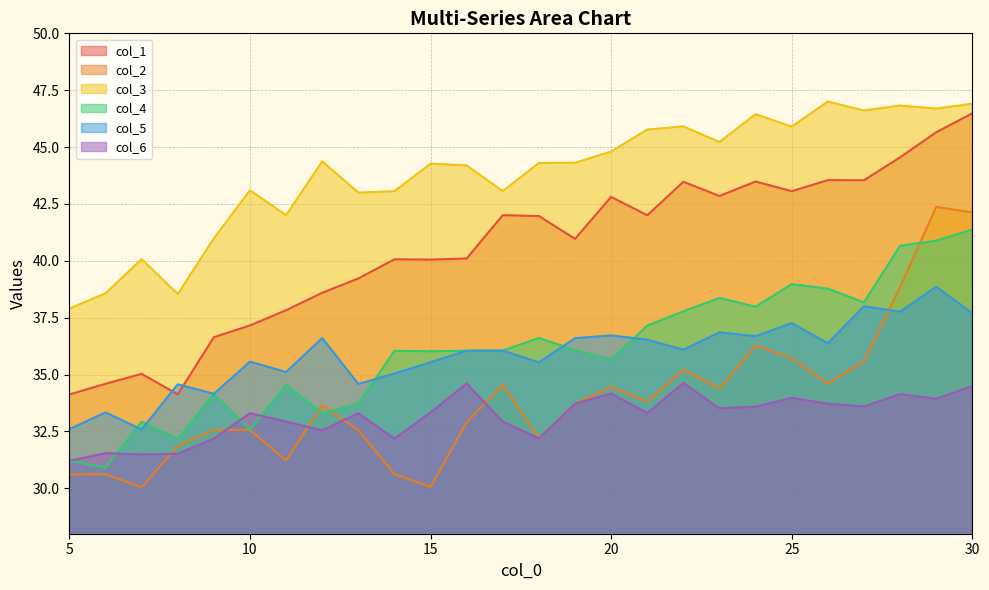

Which has a higher value, 7 or 20?

20